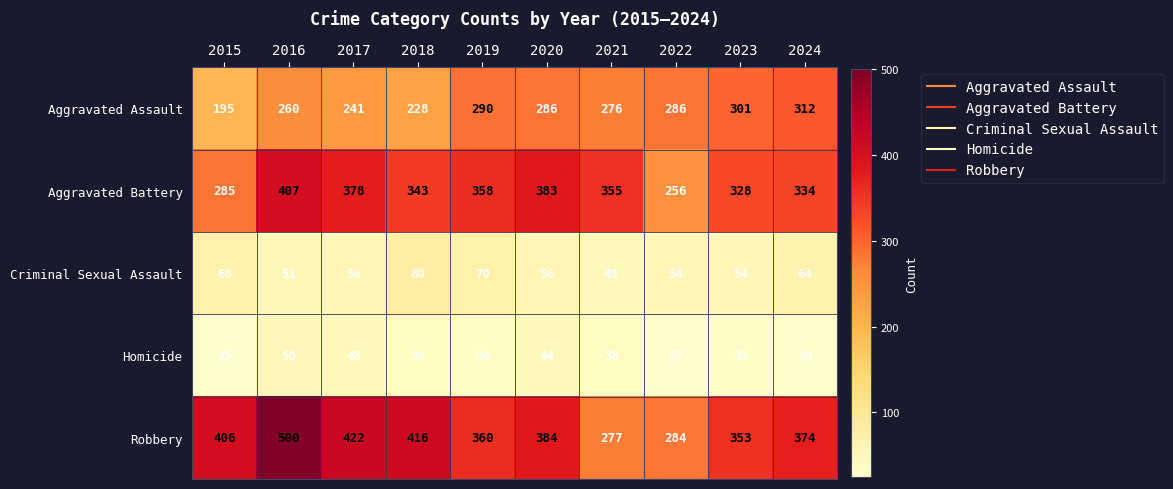

What is the difference between the maximum and second lowest values in the Aggravated Battery series?

122